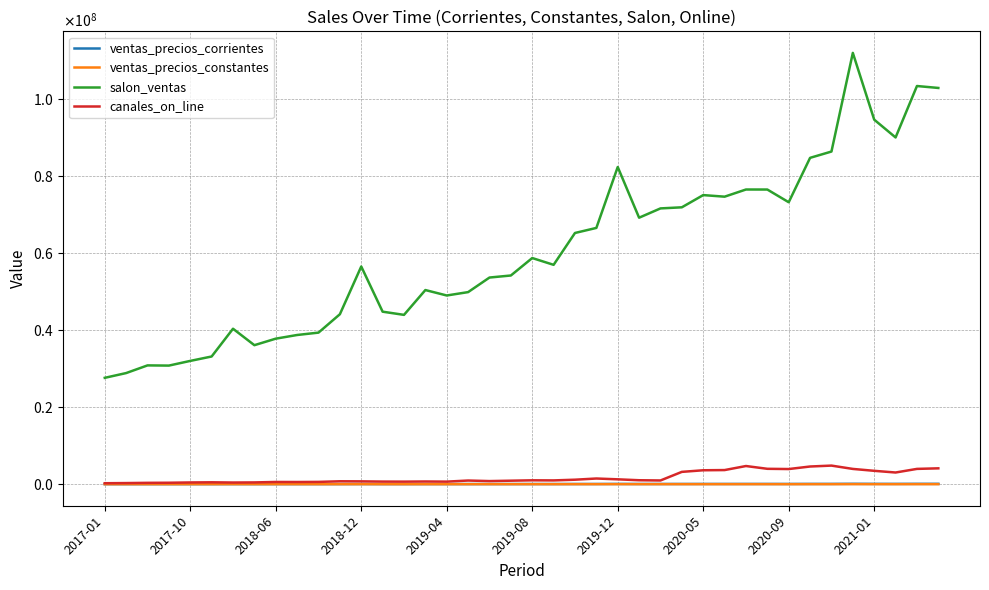

At which category does canales_on_line reach its first local peak?

2019-08